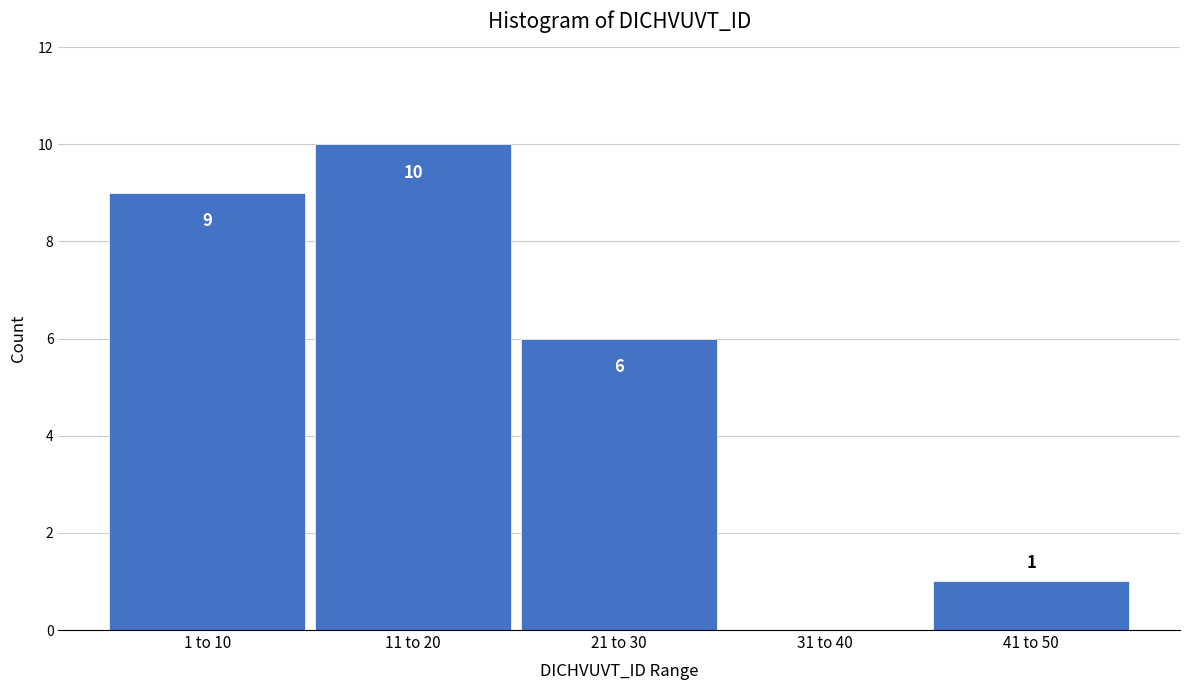

Reading left to right, transcribe all the data shown in this chart.

1 to 10=9	11 to 20=10	21 to 30=6	31 to 40=0	41 to 50=1